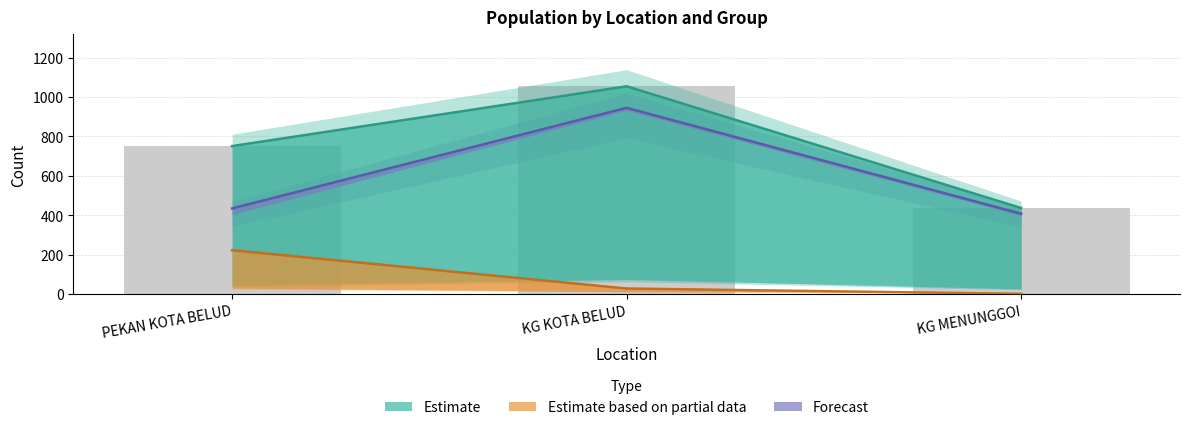

True or false: the data shows 751 at PEKAN KOTA BELUD.

True